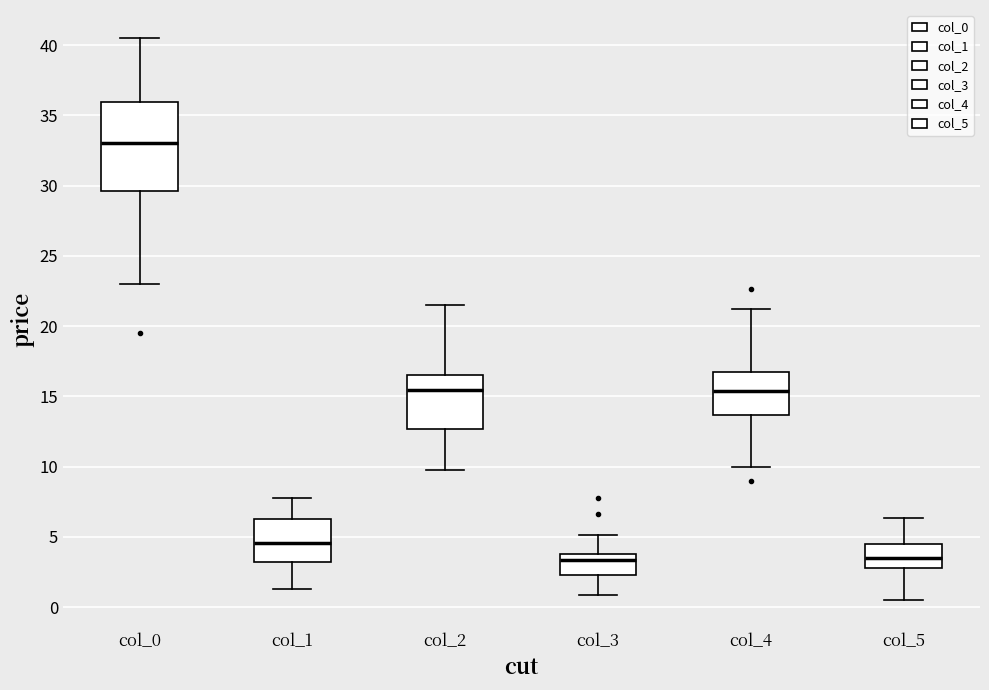

Which box is the tallest, from its lower edge to its upper edge?

col_0